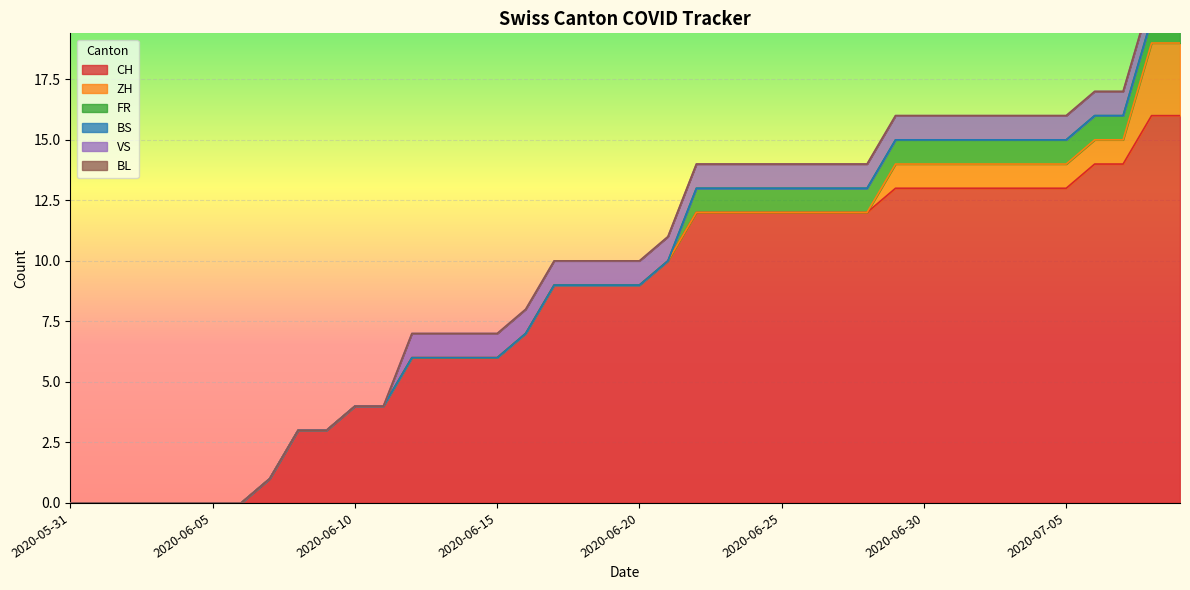

At how many categories does at least one series exceed 7?

23